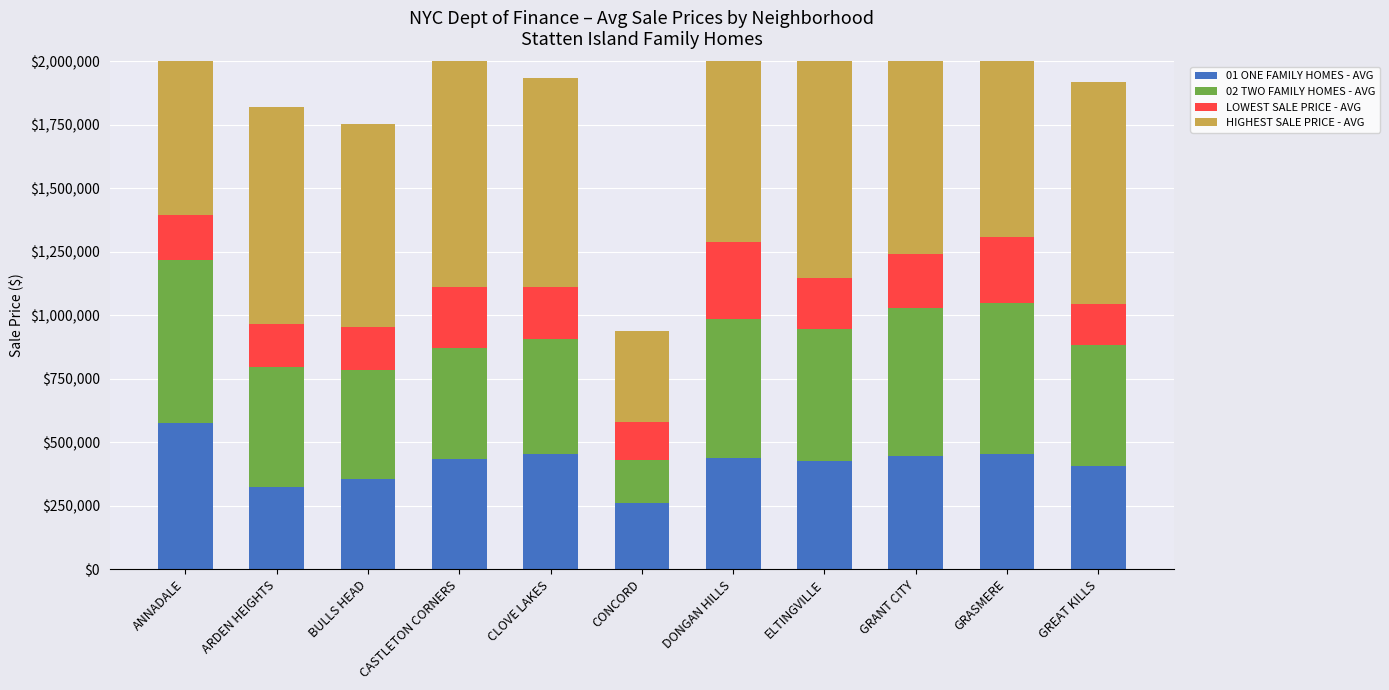

What are all the series names shown in the legend?

01 ONE FAMILY HOMES - AVG, 02 TWO FAMILY HOMES - AVG, LOWEST SALE PRICE - AVG, HIGHEST SALE PRICE - AVG